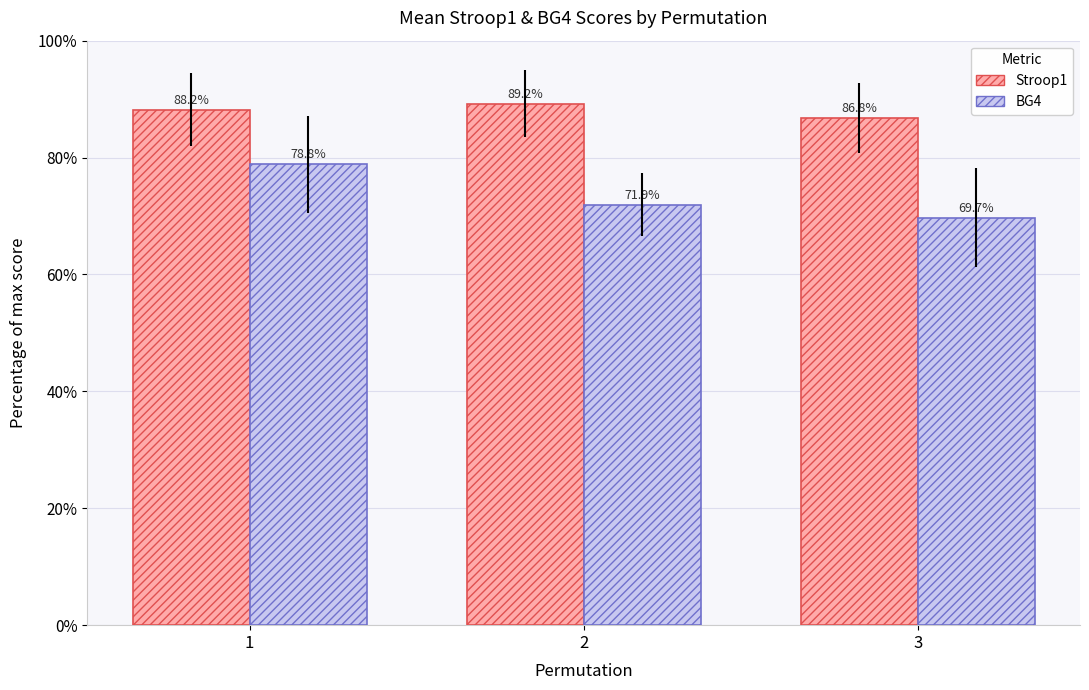

How many bars are there in total?

6